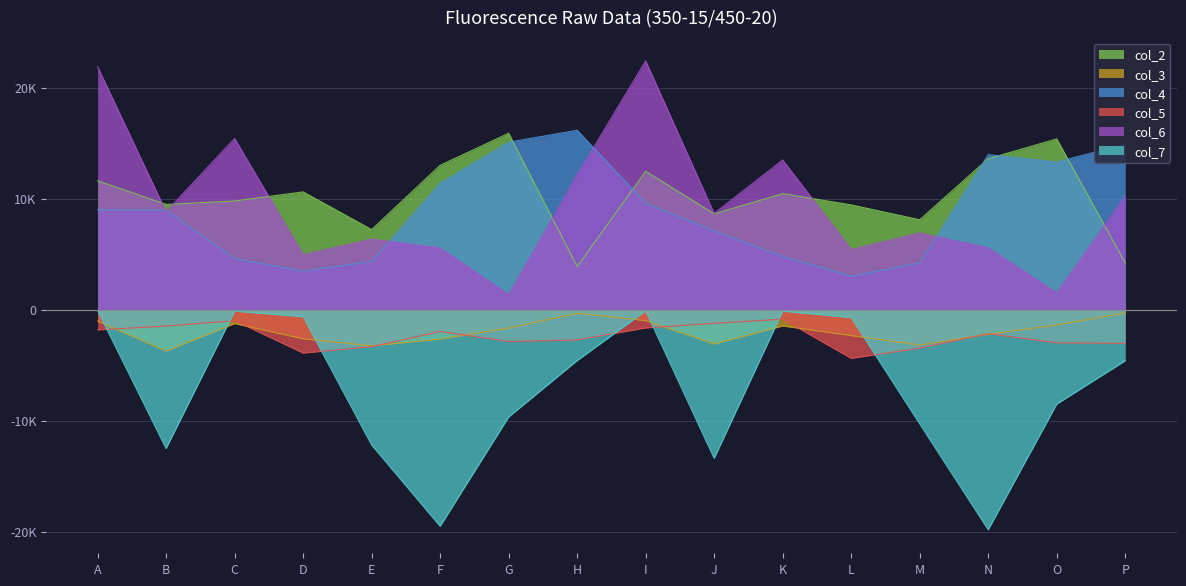

What is the difference between the col_7 values at F and M?

9217.7